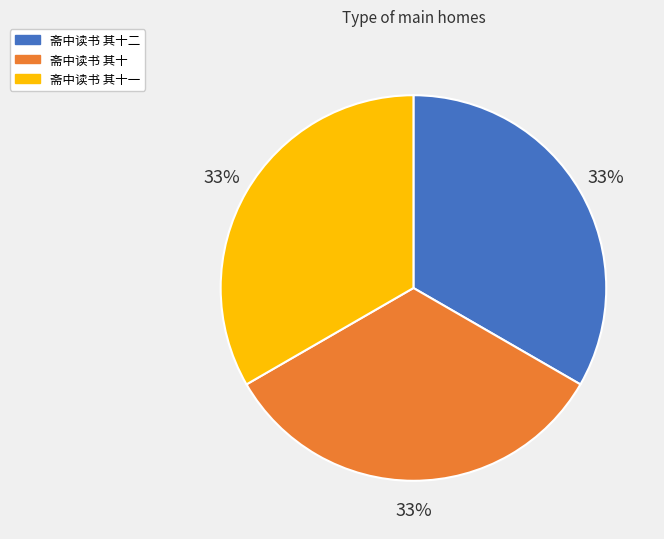

Approximately how many times larger is the value at 斋中读书 其十二 compared to 斋中读书 其十?

1.0